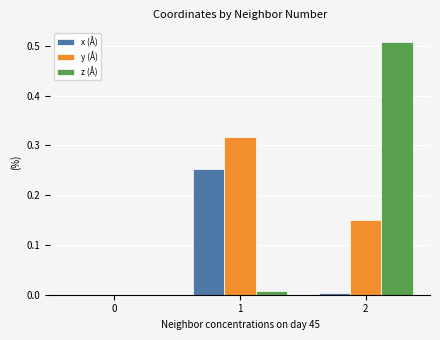

Which series has the largest total across all categories?

z (Å)